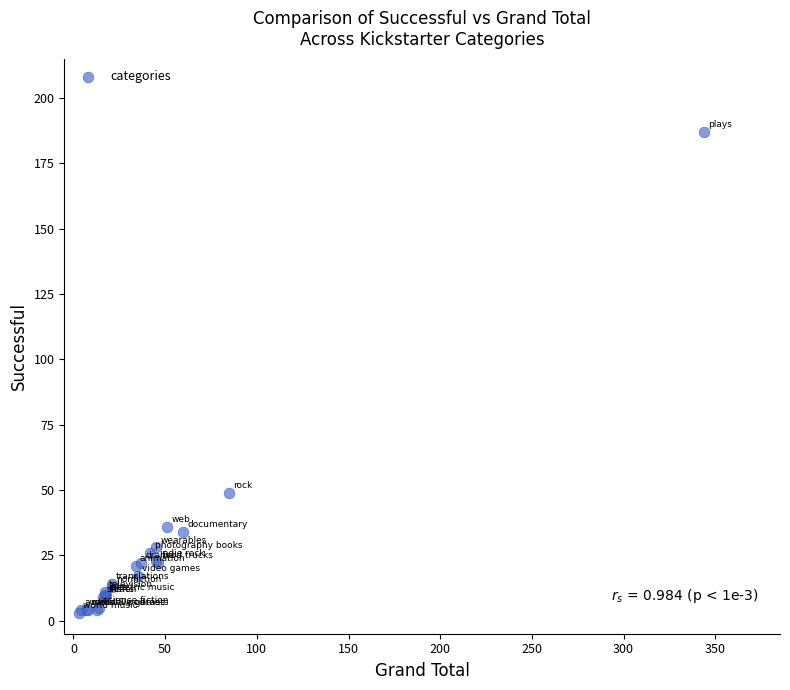

What Y value in the scatter plot is closest to 95?

49